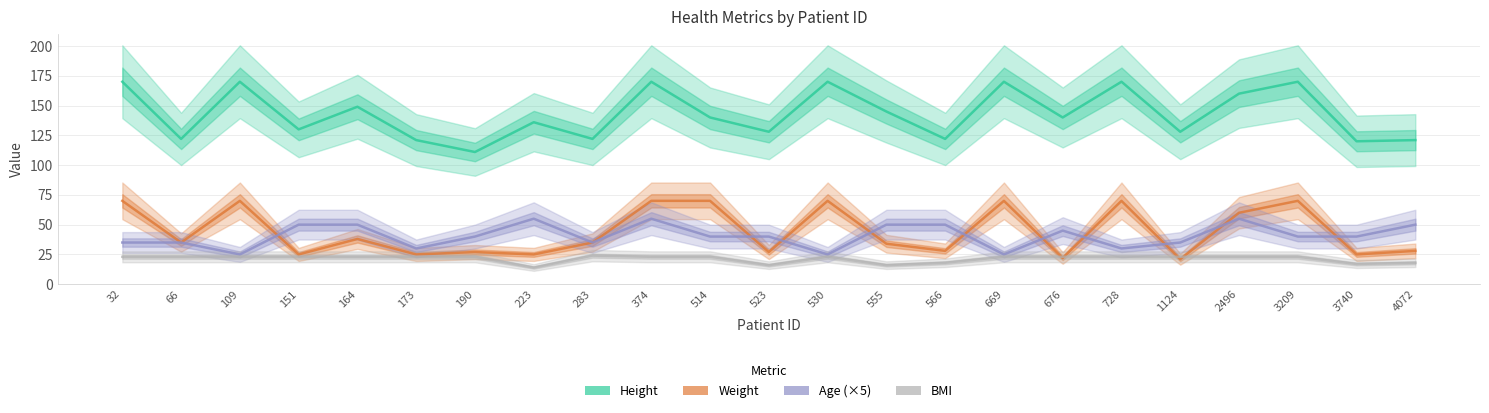

True or false: Age (×5) and BMI cross at least once.

False